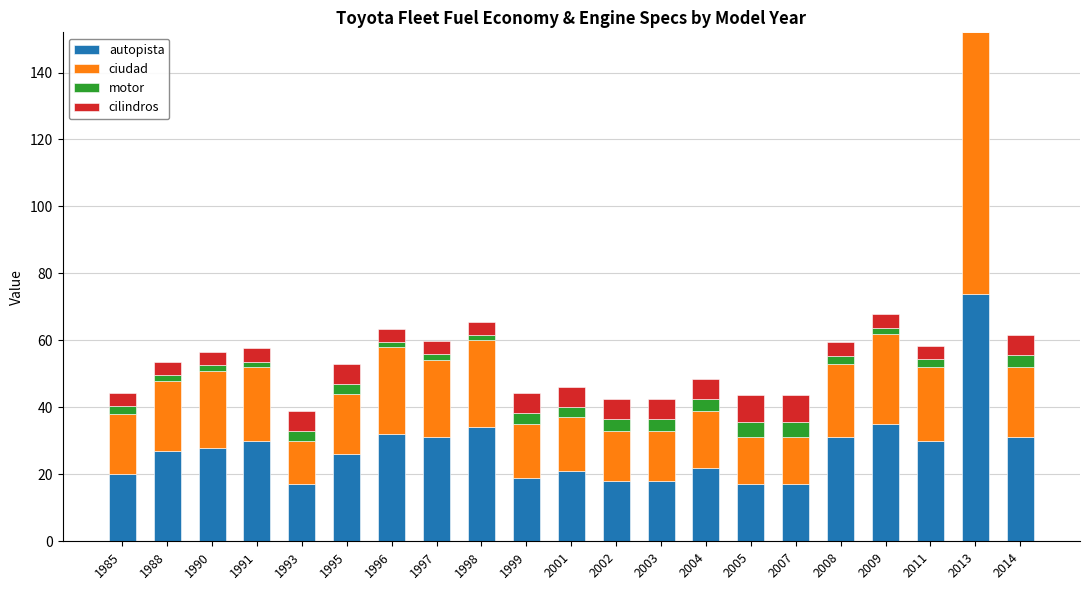

What is the maximum value for autopista?

74.0